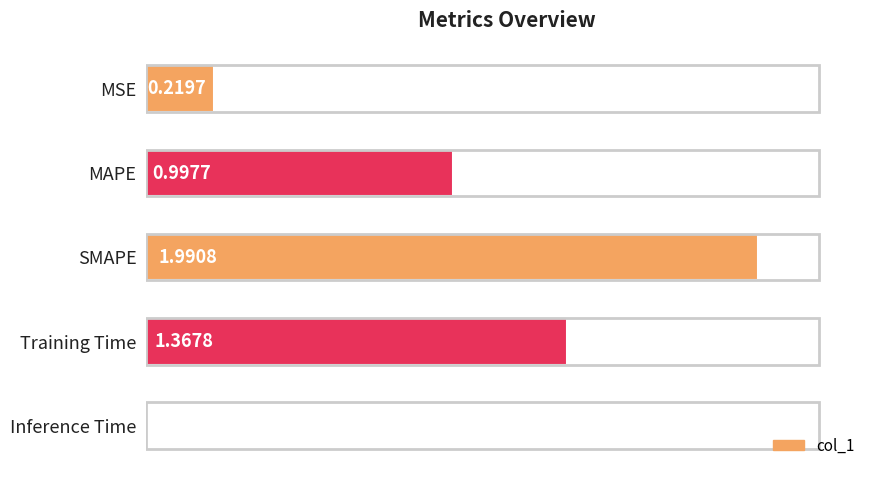

What is the difference between the maximum and minimum values?

2.0